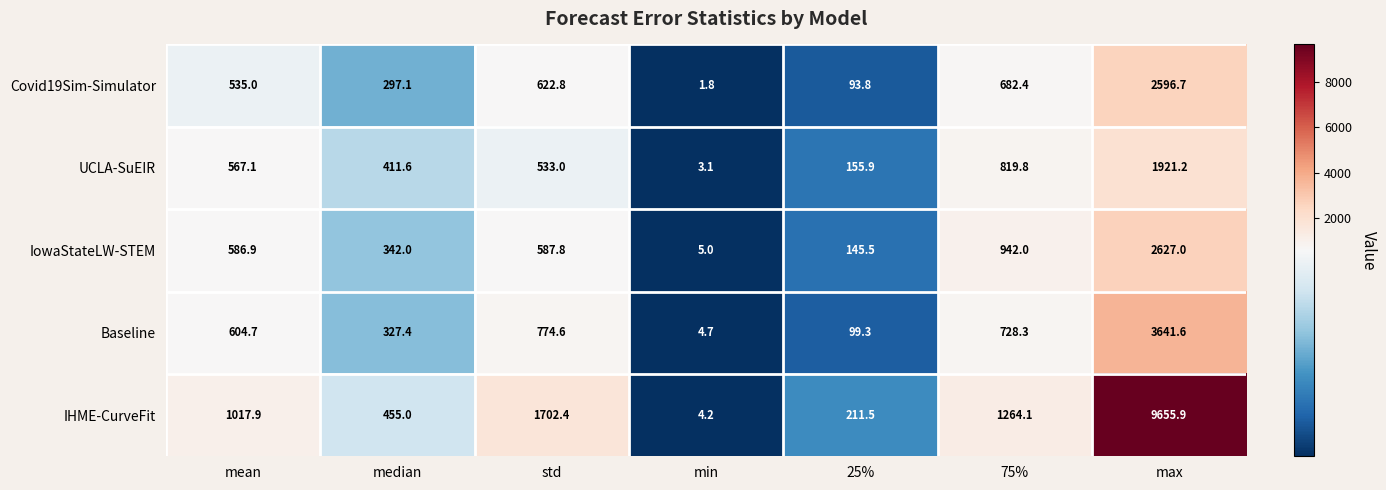

Which series has the largest range (max minus min)?

IHME-CurveFit